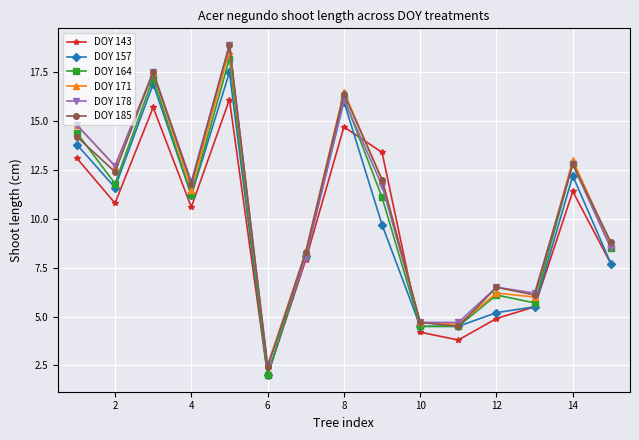

After their last crossing, which series has the higher values: DOY 185 or DOY 143?

DOY 185